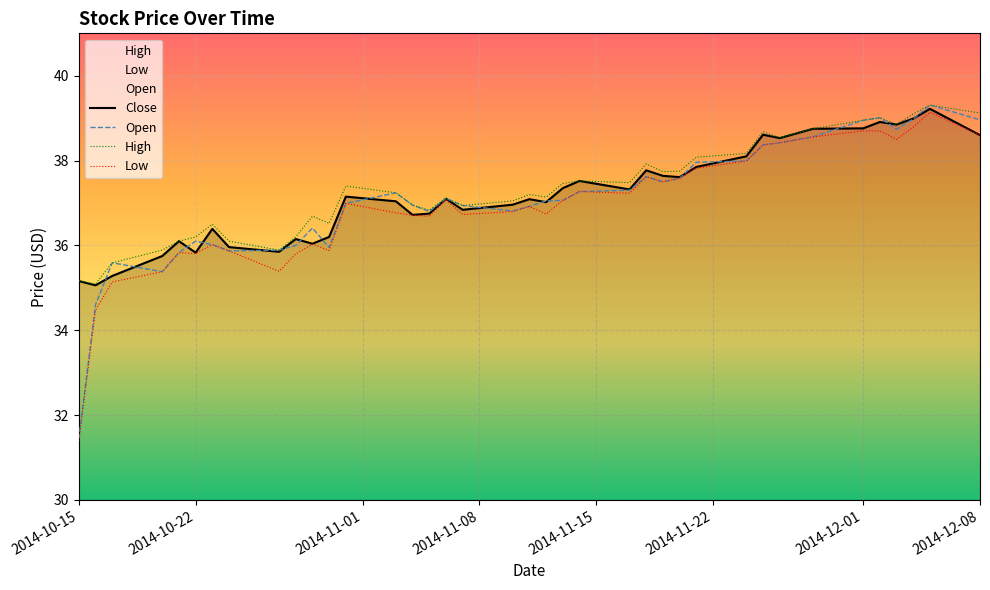

What is the minimum value for Open?

31.4